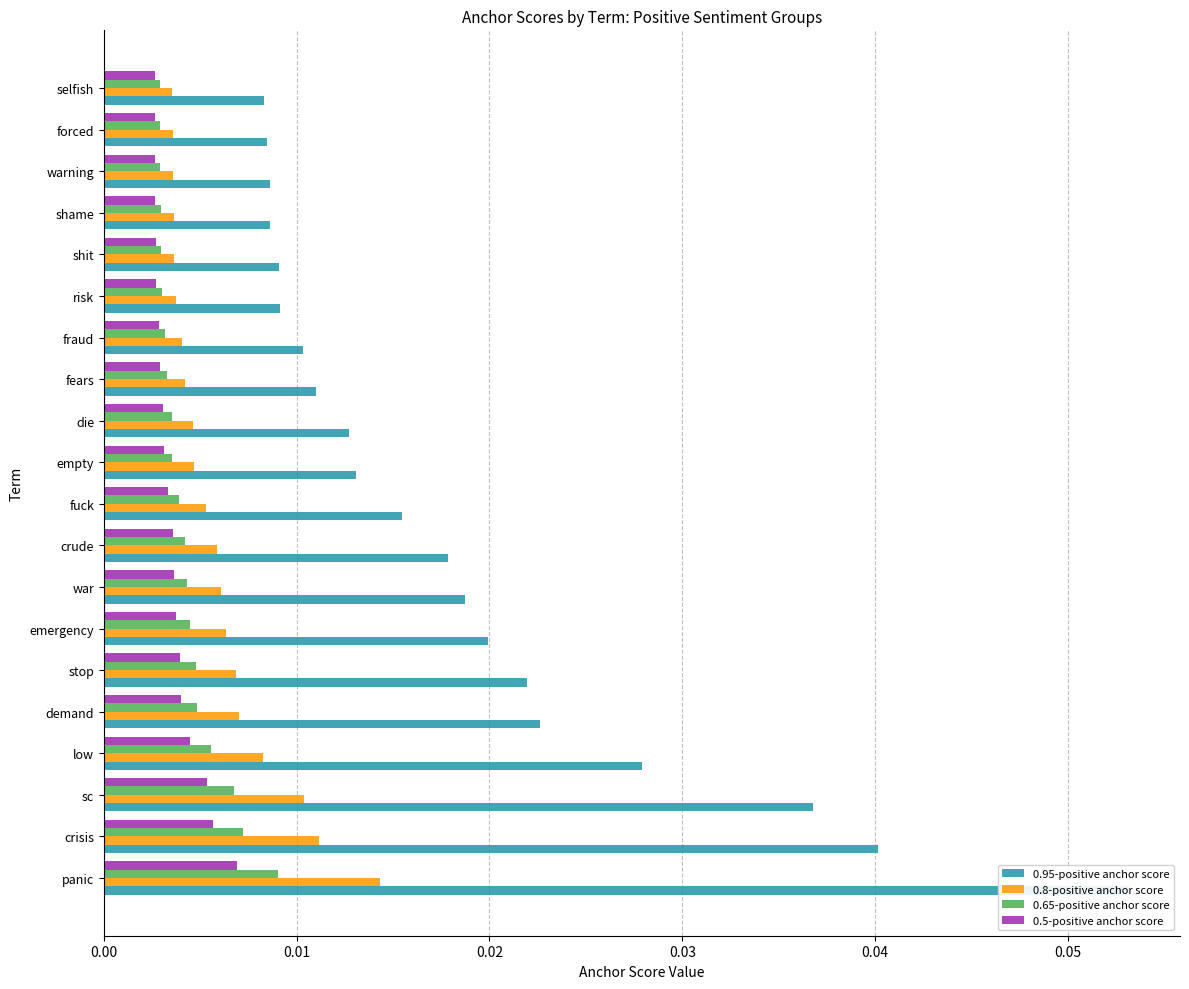

List the series in order of their peak value, highest first.

0.95-positive anchor score, 0.8-positive anchor score, 0.65-positive anchor score, 0.5-positive anchor score